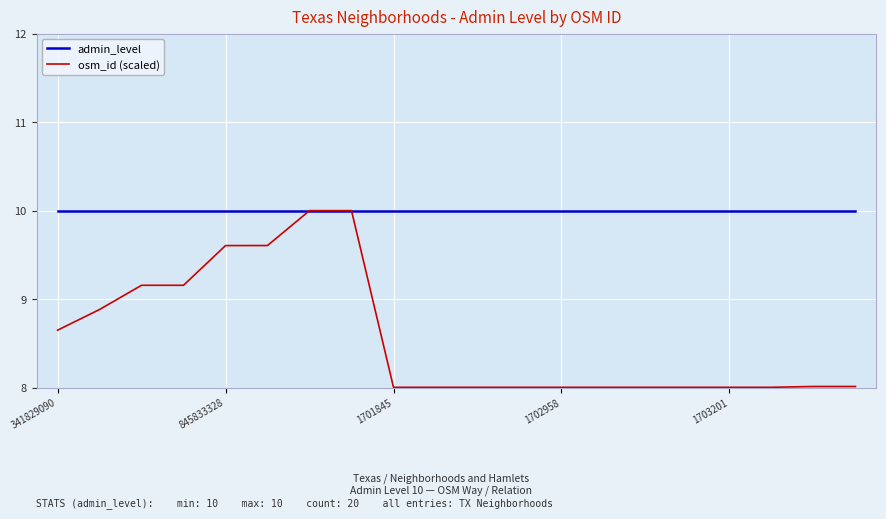

List the series in order of their overall mean, lowest first.

osm_id (scaled), admin_level